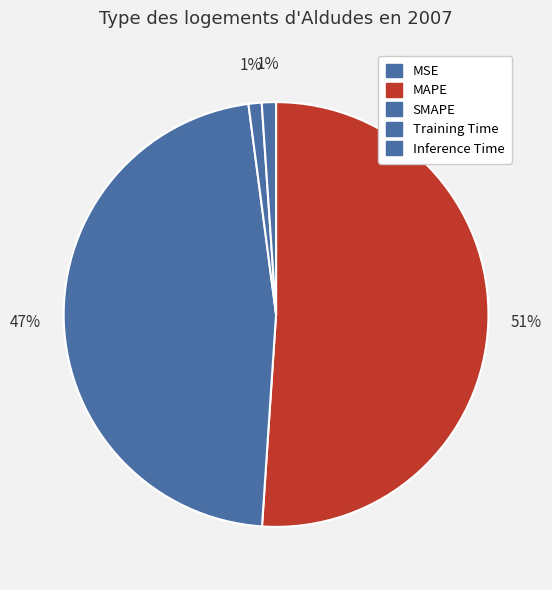

Does MAPE account for over 50% of the chart?

Yes